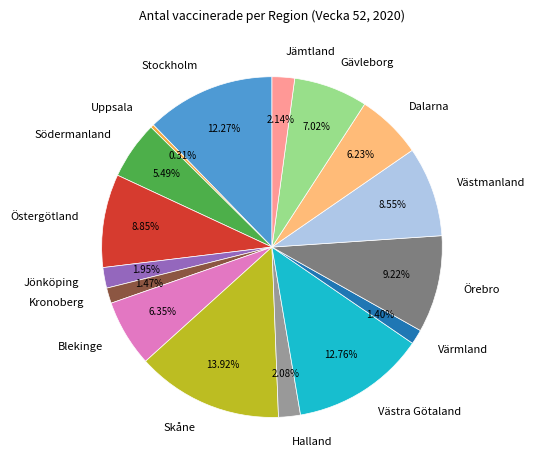

True or false: Jämtland accounts for 11% of the total.

False